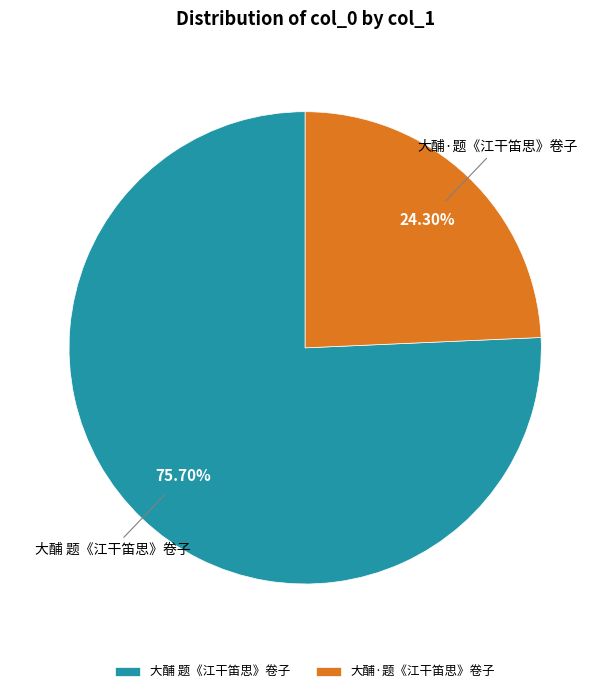

What is the ratio of the value at 大酺 题《江干笛思》卷子 to the value at 大酺·题《江干笛思》卷子?

3.1